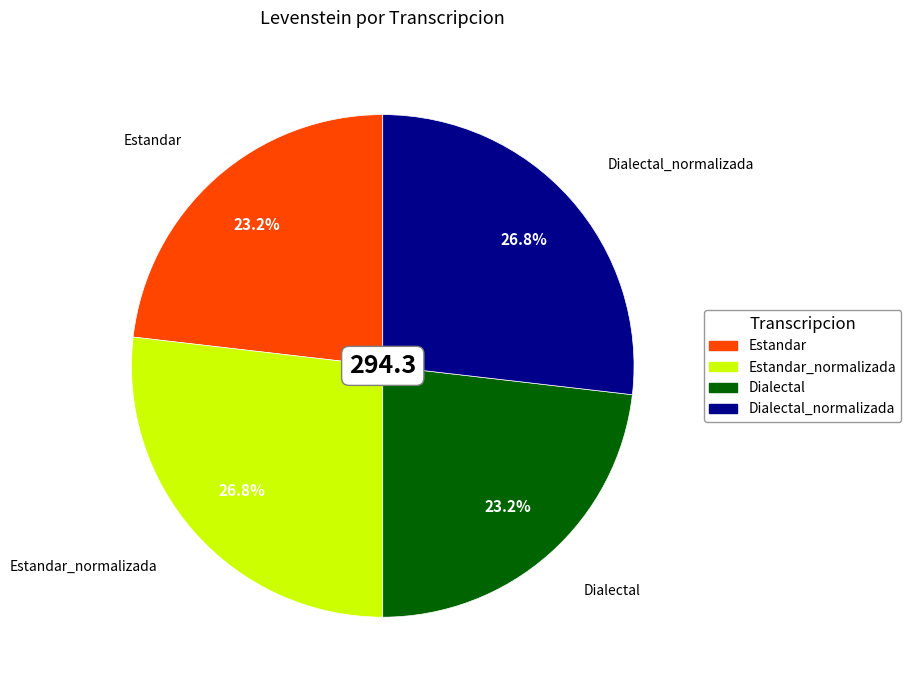

What is the ratio of the value at Dialectal_normalizada to the value at Estandar_normalizada?

1.0